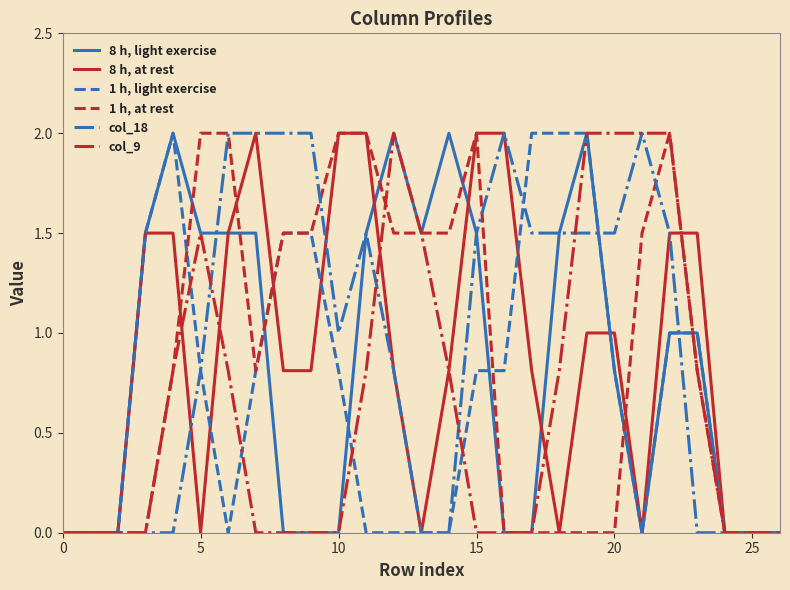

How many series are shown in this chart?

6